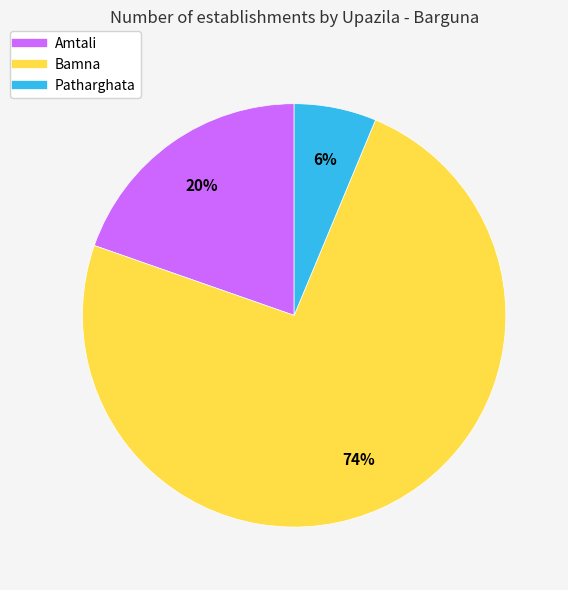

Rank the categories by value from highest to lowest.

Bamna, Amtali, Patharghata